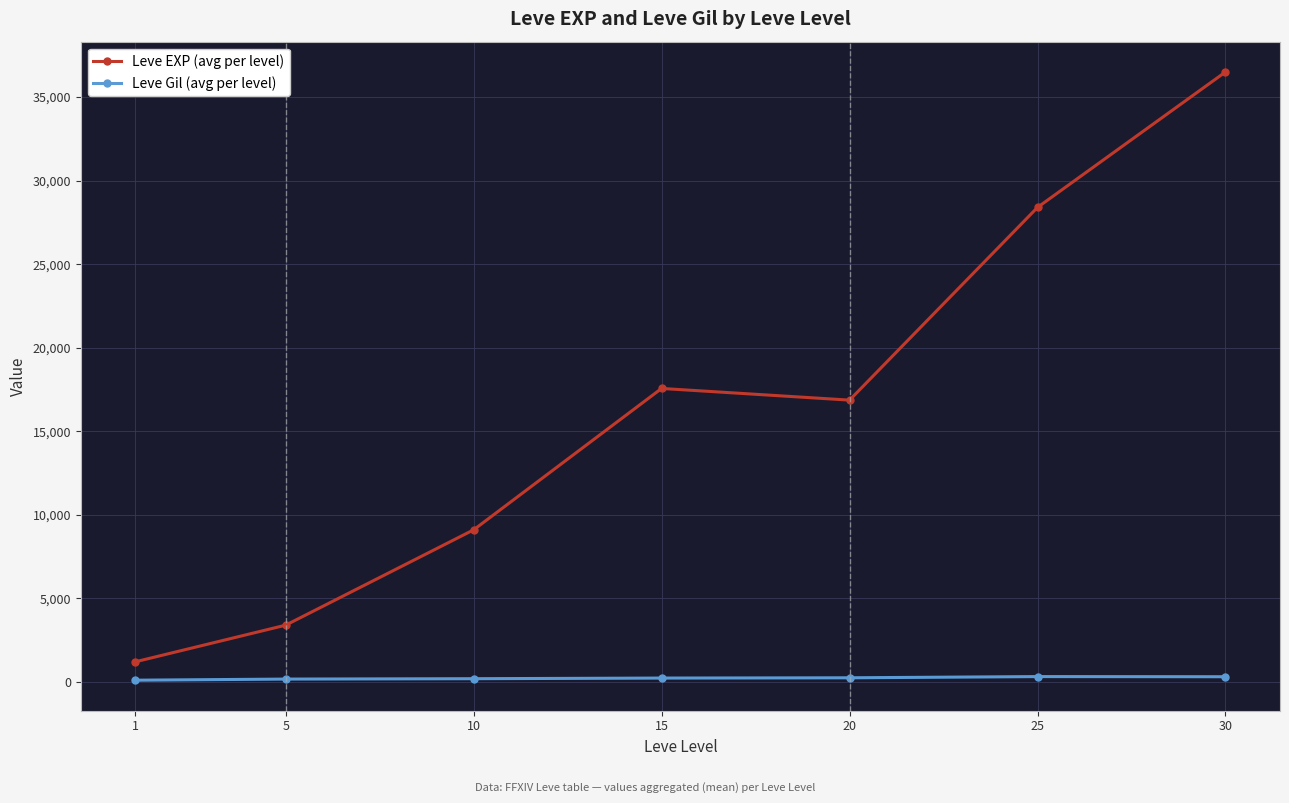

List the series in order of their peak value, lowest first.

Leve Gil (avg per level), Leve EXP (avg per level)